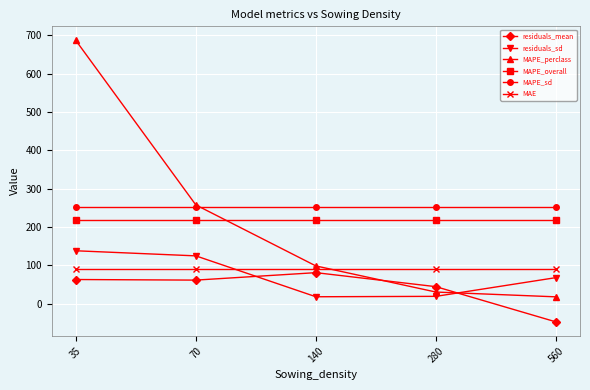

What is the value of the residuals_mean point at the 3rd from the left?

81.2